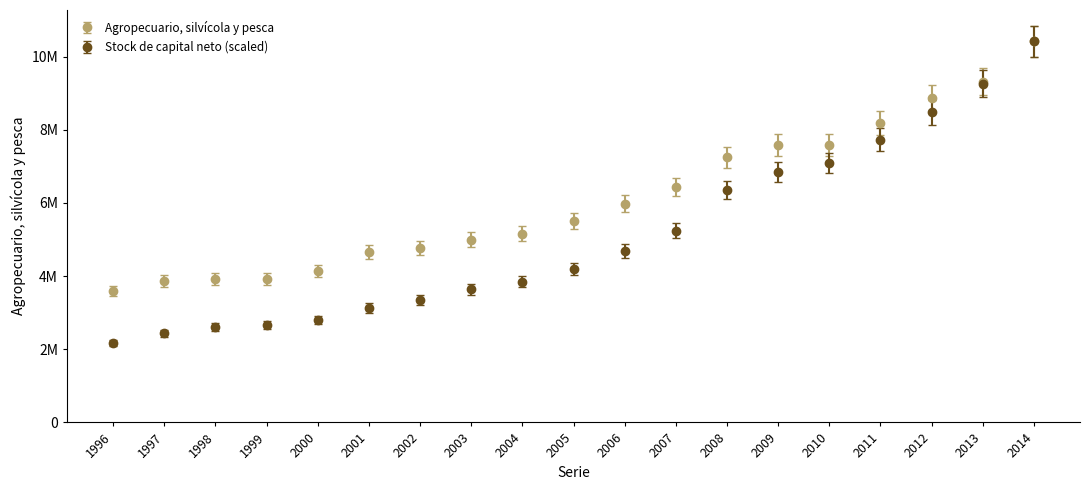

What are all the series names shown in the legend?

Agropecuario, silvícola y pesca, Stock de capital neto (scaled)